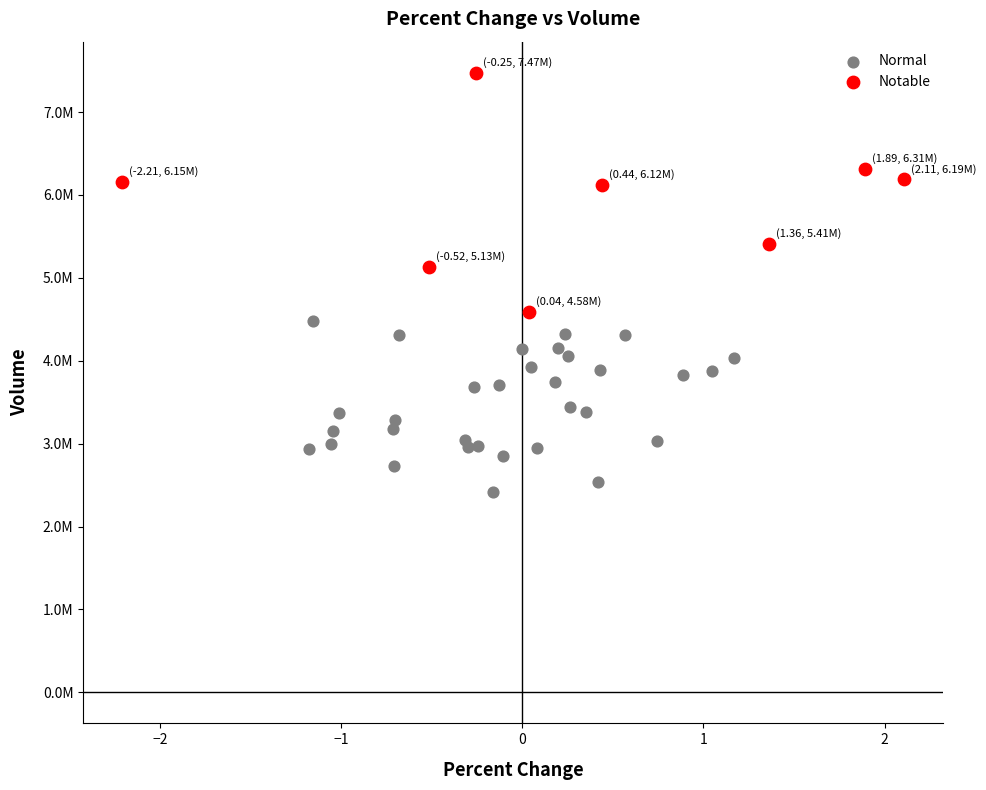

Which series reaches the maximum Y coordinate?

Notable